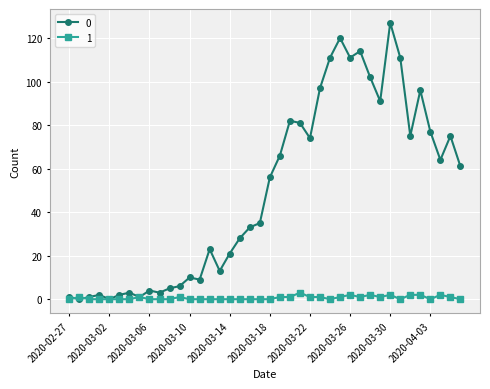

What is the greatest value displayed?

127